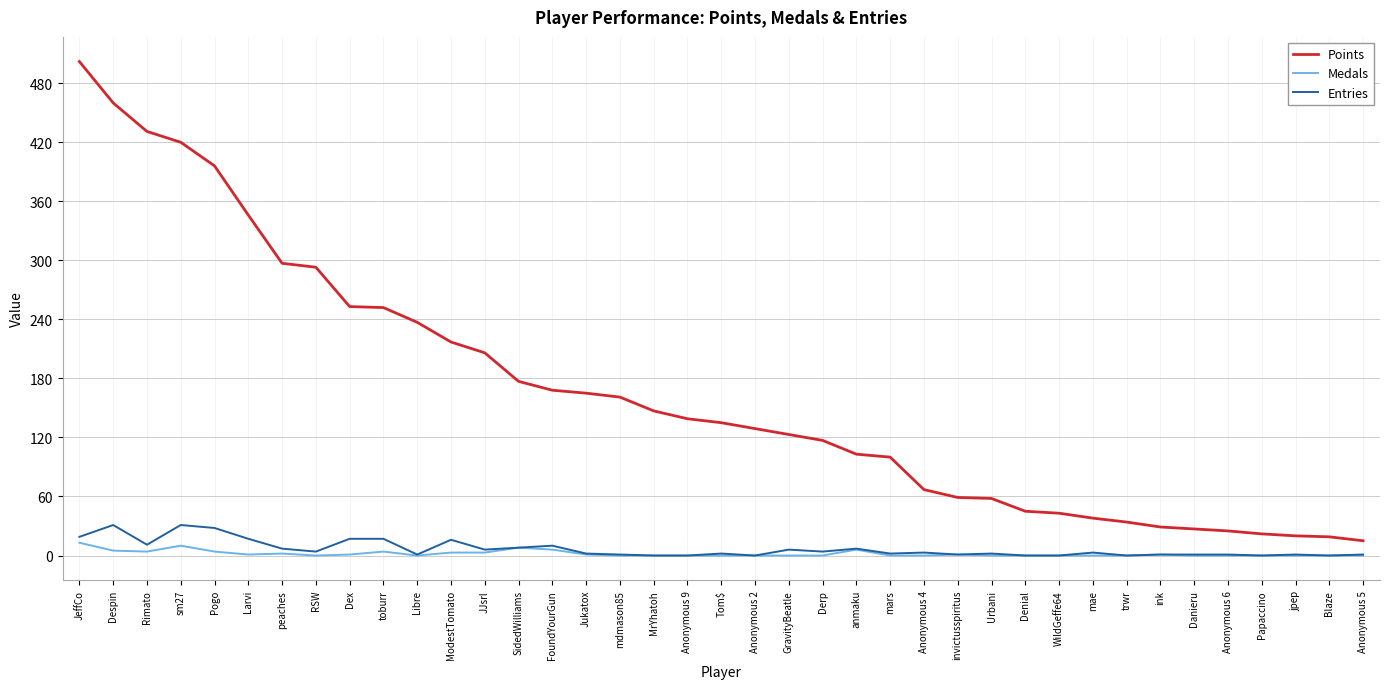

Rank the series by their maximum value, from lowest to highest.

Medals, Entries, Points